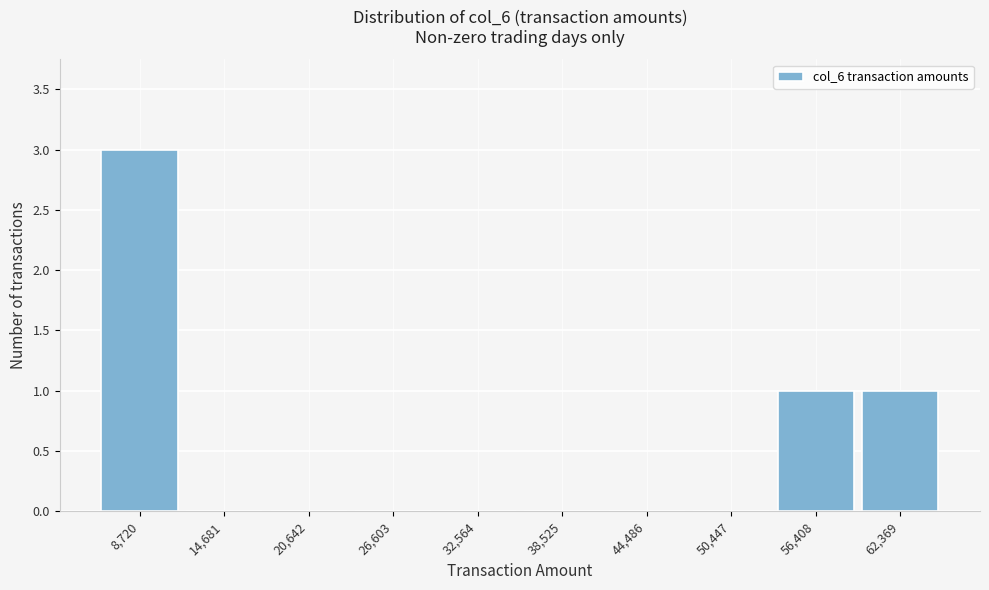

Reading left to right, extract all data points from this chart.

8,720=3	14,681=0	20,642=0	26,603=0	32,564=0	38,525=0	44,486=0	50,447=0	56,408=1	62,369=1